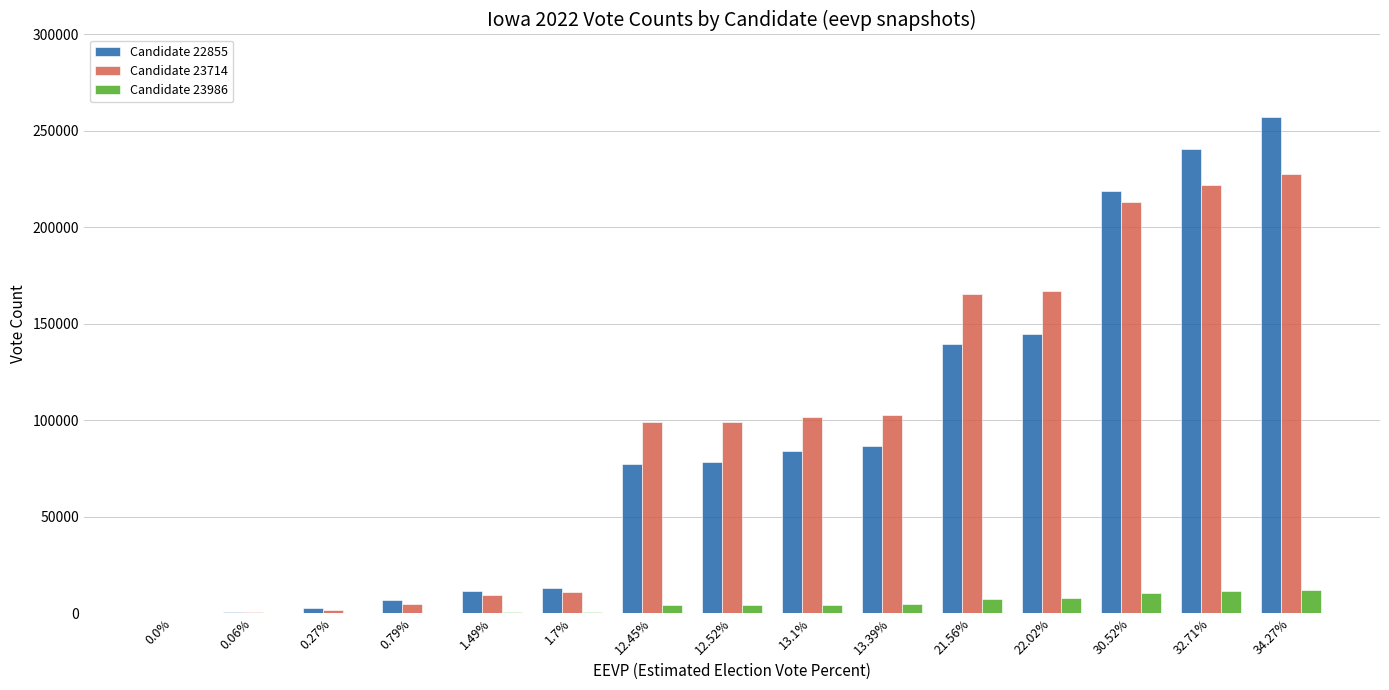

Which series changed the most between 0.0% and 32.71%?

Candidate 22855